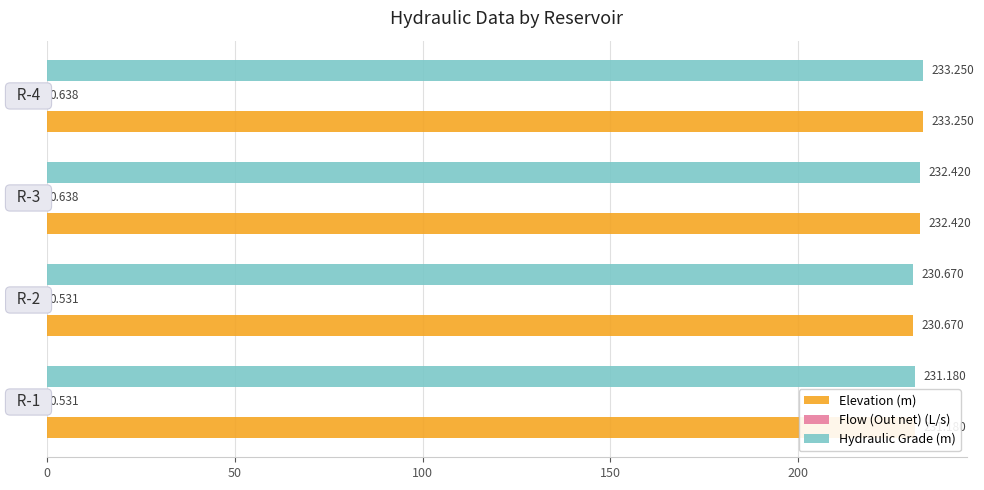

Count the number of categories in the chart.

4